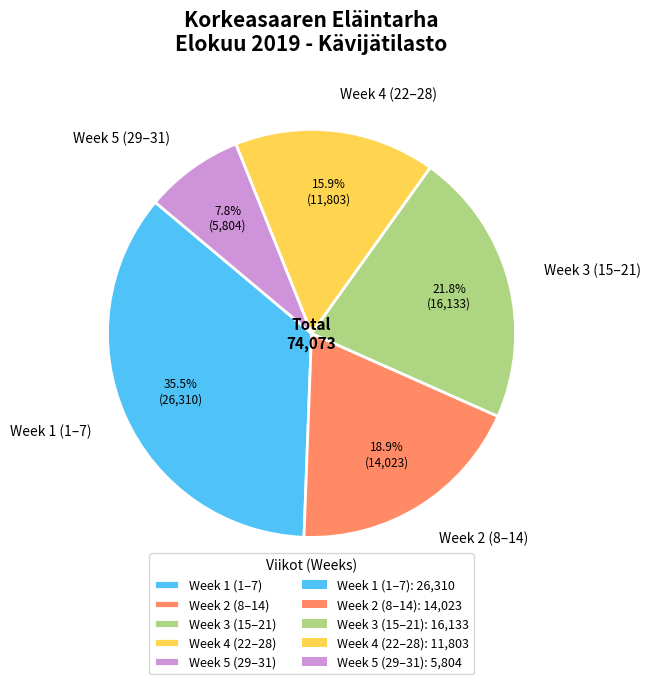

Rank the categories by value from lowest to highest.

Week 5 (29–31), Week 4 (22–28), Week 2 (8–14), Week 3 (15–21), Week 1 (1–7)